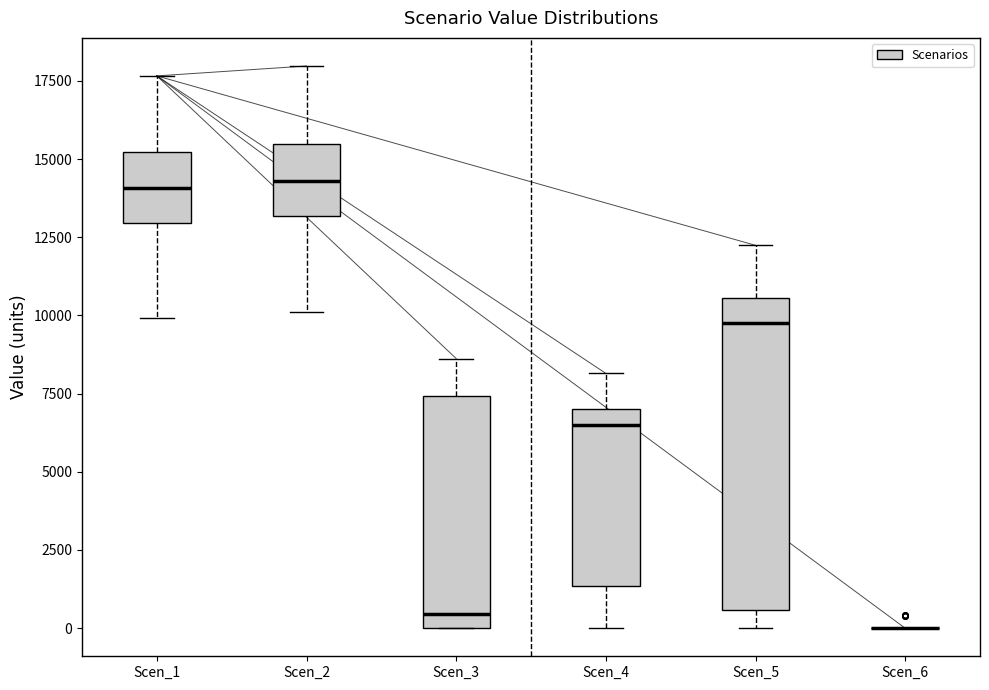

Reading left to right, read every box against the y-axis: the position of its median line, the range the box covers, and the ends of its whiskers. The values are not printed on the chart, so give them approximately, as read against the axis.

Scen_1: median 14000, box 13000 to 15000, whiskers 10000 to 17500
Scen_2: median 14500, box 13000 to 15500, whiskers 10000 to 18000
Scen_3: median 500, box 0 to 7500, whiskers 0 to 8500
Scen_4: median 6500, box 1500 to 7000, whiskers 0 to 8000
Scen_5: median 9500, box 500 to 10500, whiskers 0 to 12000
Scen_6: box collapsed to a line at 0, whiskers 0 to 0